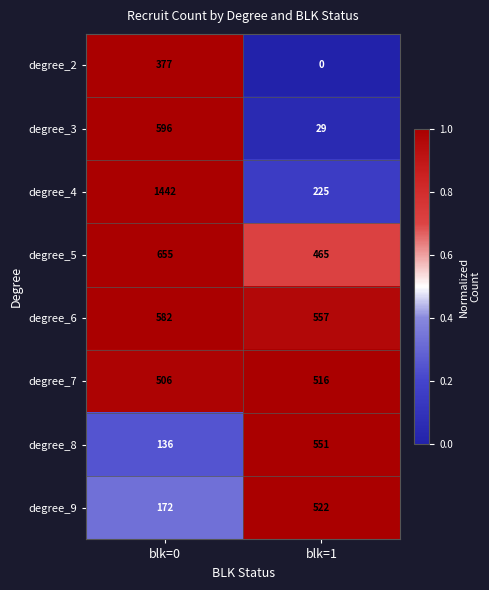

What value does the degree_8 series have at blk=1, to the nearest 50?

550